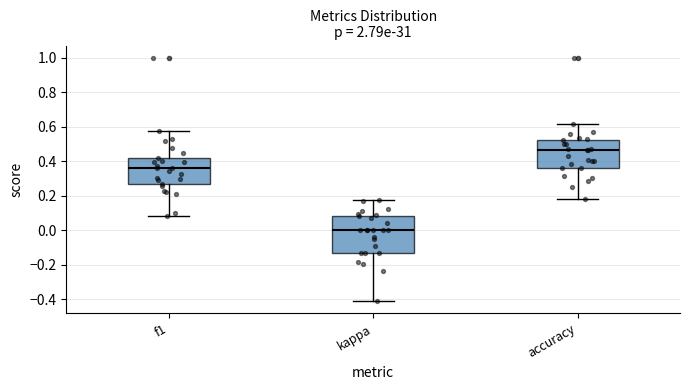

Reading left to right, read every box against the y-axis: the position of its median line, the range the box covers, and the ends of its whiskers. The values are not printed on the chart, so give them approximately, as read against the axis.

f1: median 0.36, box 0.26 to 0.42, whiskers 0.08 to 0.58
kappa: median 0.00, box -0.12 to 0.08, whiskers -0.42 to 0.18
accuracy: median 0.46, box 0.36 to 0.52, whiskers 0.18 to 0.62